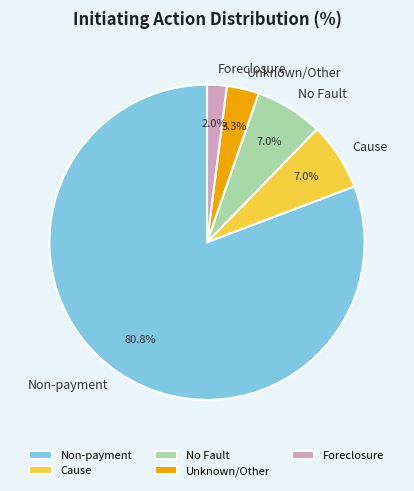

Is Non-payment the majority of the pie?

Yes